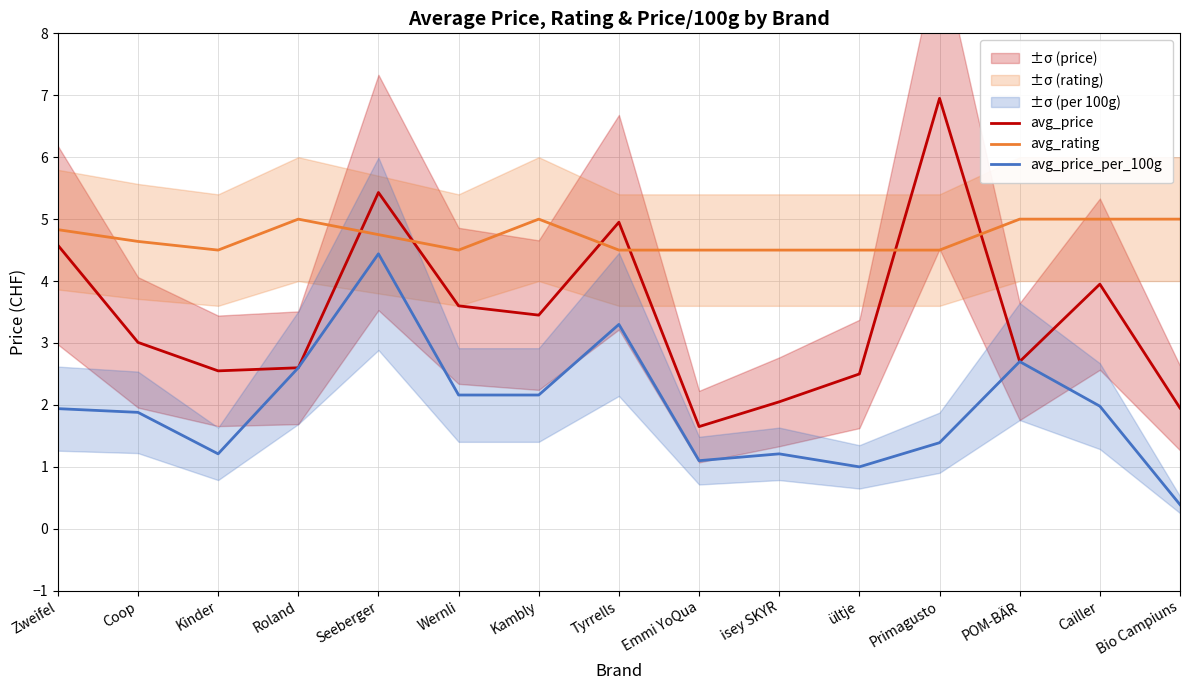

Between Coop and Seeberger, which series saw the biggest shift?

avg_price_per_100g